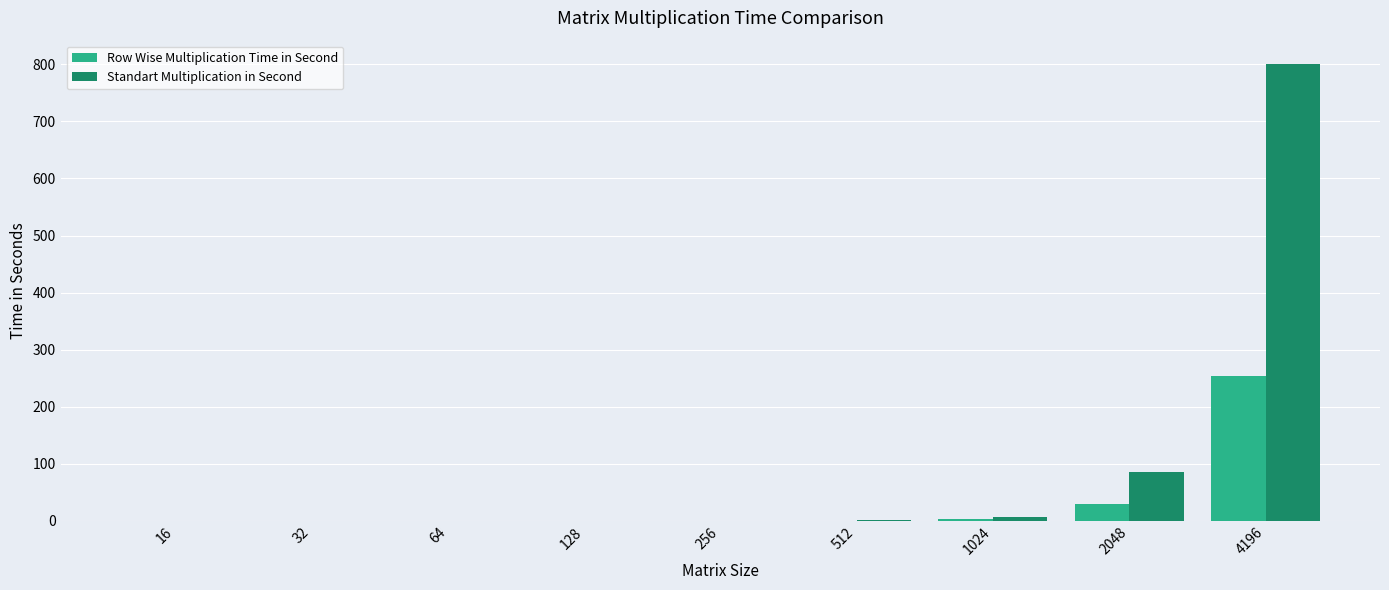

Which category has the highest value in the Standart Multiplication in Second series?

4196